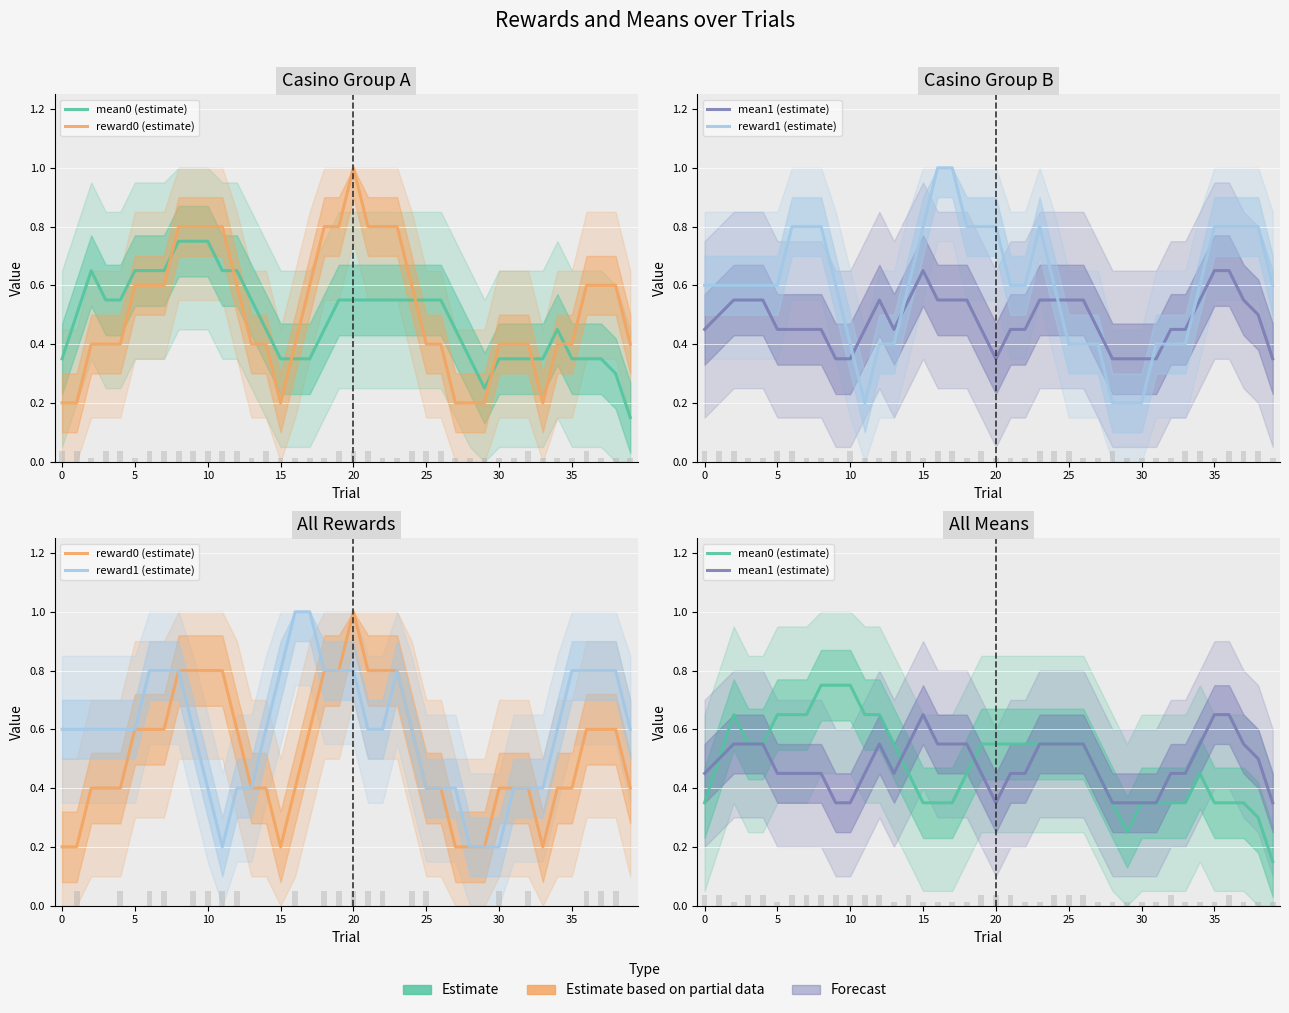

What is the difference between the second highest and second lowest values in the reward1 (estimate) series?

0.8